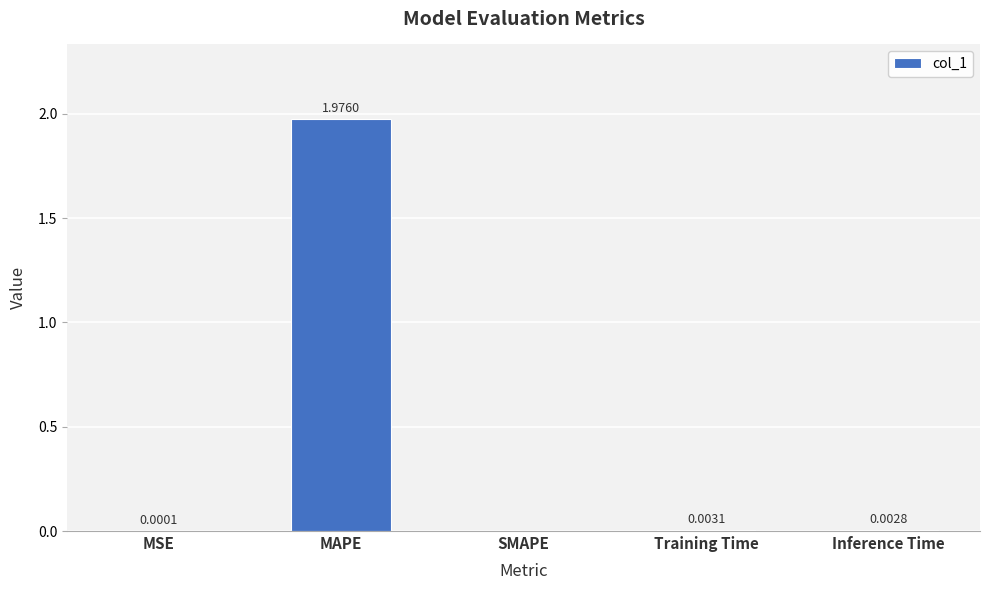

Is it true that the value at MAPE is 3.5?

False